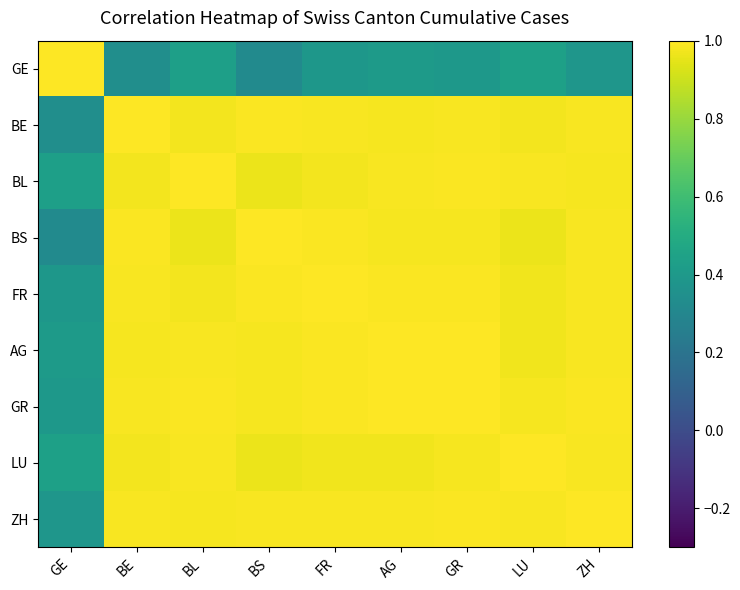

Reading left to right, extract all data points from this chart.

GE: GE=1.0	BE=0.3	BL=0.4	BS=0.3	FR=0.4	AG=0.4	GR=0.4	LU=0.4	ZH=0.4
BE: GE=0.3	BE=1.0	BL=1.0	BS=1.0	FR=1.0	AG=1.0	GR=1.0	LU=1.0	ZH=1.0
BL: GE=0.4	BE=1.0	BL=1.0	BS=1.0	FR=1.0	AG=1.0	GR=1.0	LU=1.0	ZH=1.0
BS: GE=0.3	BE=1.0	BL=1.0	BS=1.0	FR=1.0	AG=1.0	GR=1.0	LU=1.0	ZH=1.0
FR: GE=0.4	BE=1.0	BL=1.0	BS=1.0	FR=1.0	AG=1.0	GR=1.0	LU=1.0	ZH=1.0
AG: GE=0.4	BE=1.0	BL=1.0	BS=1.0	FR=1.0	AG=1.0	GR=1.0	LU=1.0	ZH=1.0
GR: GE=0.4	BE=1.0	BL=1.0	BS=1.0	FR=1.0	AG=1.0	GR=1.0	LU=1.0	ZH=1.0
LU: GE=0.4	BE=1.0	BL=1.0	BS=1.0	FR=1.0	AG=1.0	GR=1.0	LU=1.0	ZH=1.0
ZH: GE=0.4	BE=1.0	BL=1.0	BS=1.0	FR=1.0	AG=1.0	GR=1.0	LU=1.0	ZH=1.0